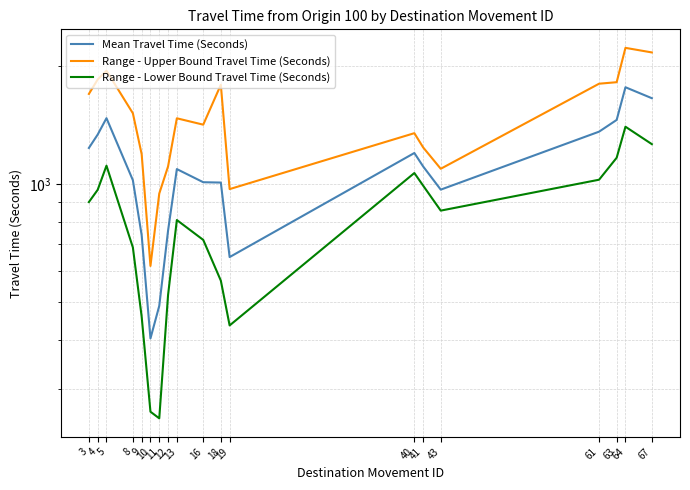

Between 67 and 5, which is larger?

67